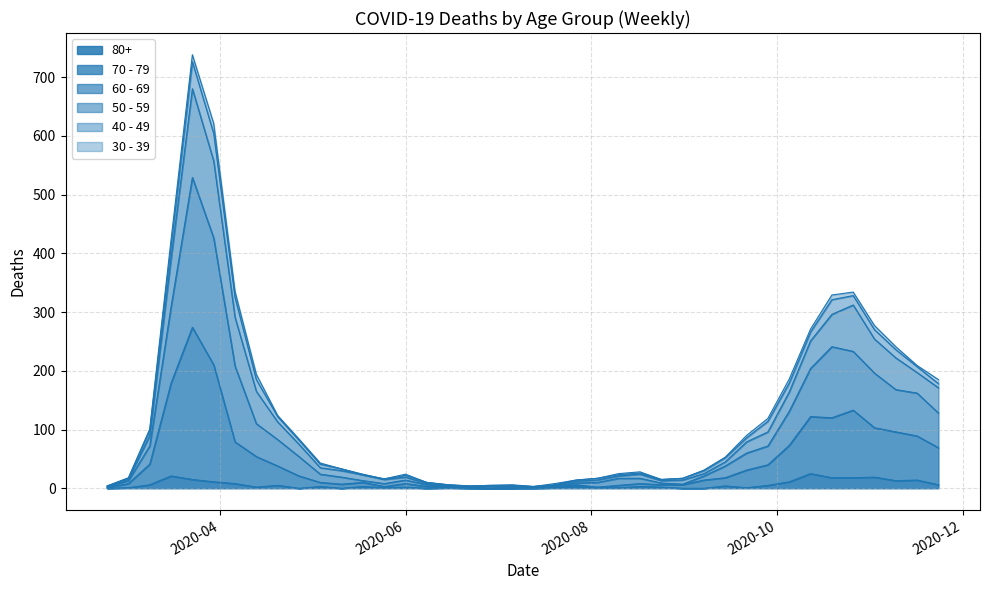

The 50 - 59 series shows 55 at 2020-10-05. True or false?

False